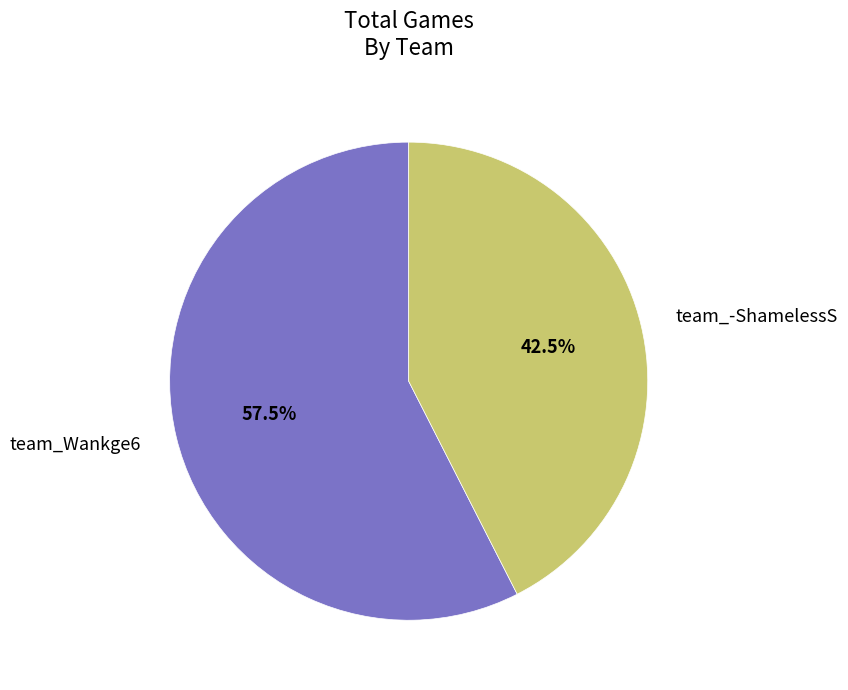

To the nearest percent, what is the combined percentage of team_-ShamelessS and team_Wankge6?

100%